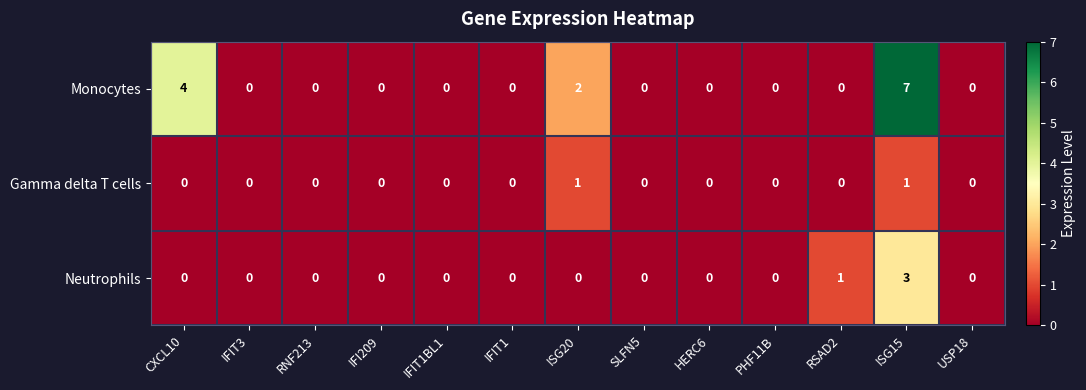

What is the difference between the second highest and second lowest values in the Monocytes series?

4